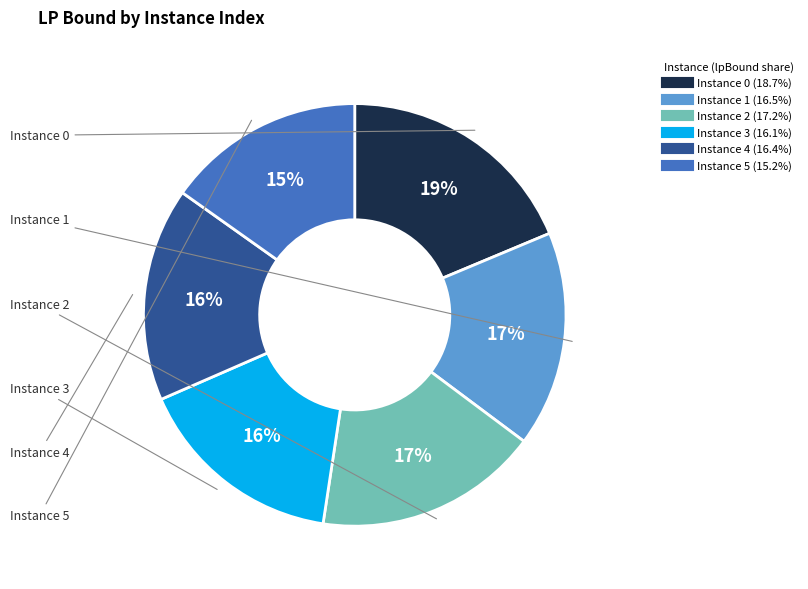

To the nearest percent, what is the average slice percentage?

17%